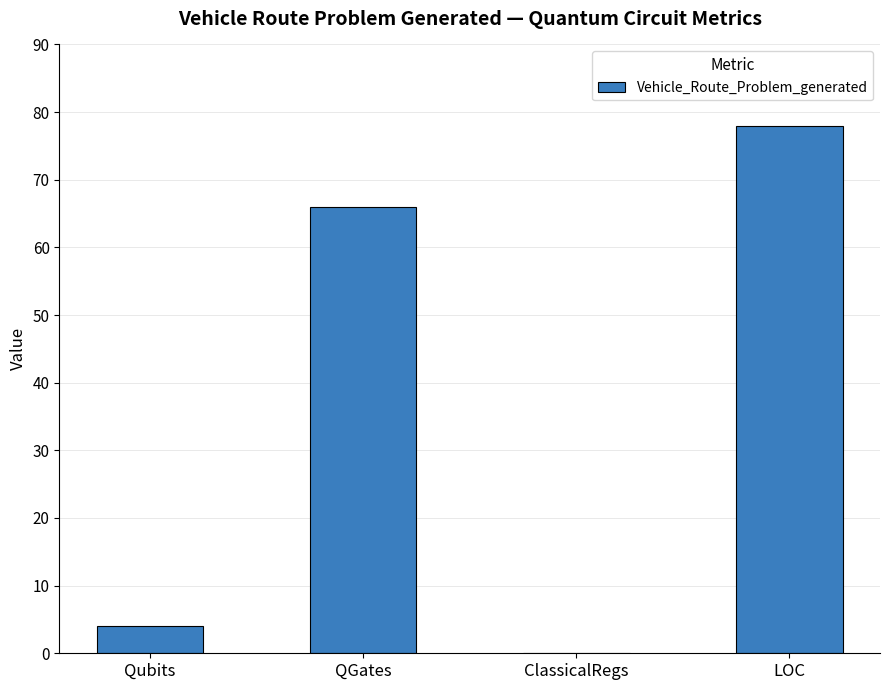

Are the bars horizontal?

No